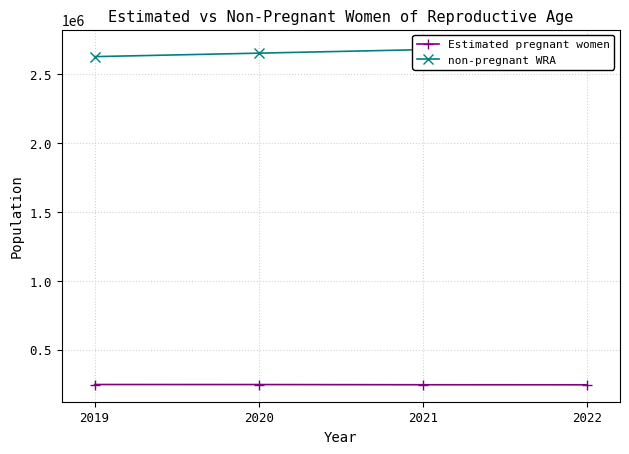

What is the difference between the maximum and minimum values in the non-pregnant WRA series?

74073.6